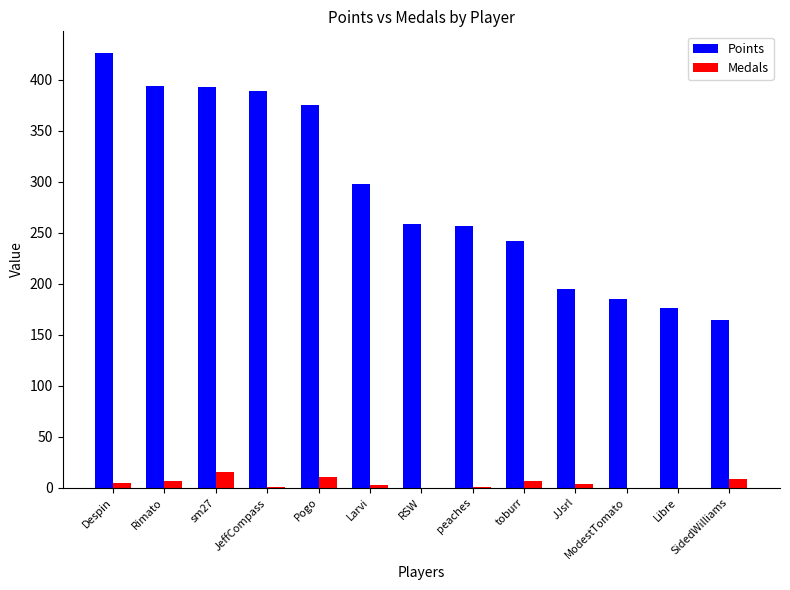

How many groups of bars are there?

13